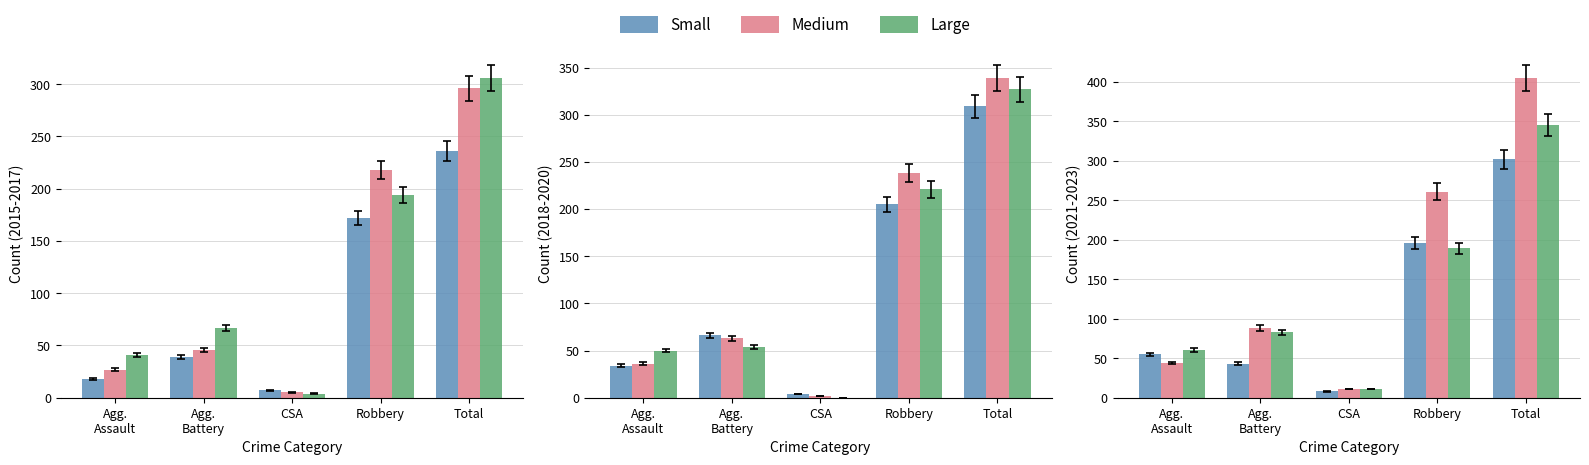

What position from the right is Robbery?

2